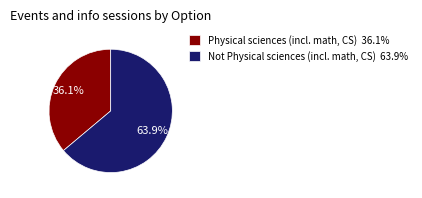

Which slice is the smallest?

Physical sciences (incl. math, CS)